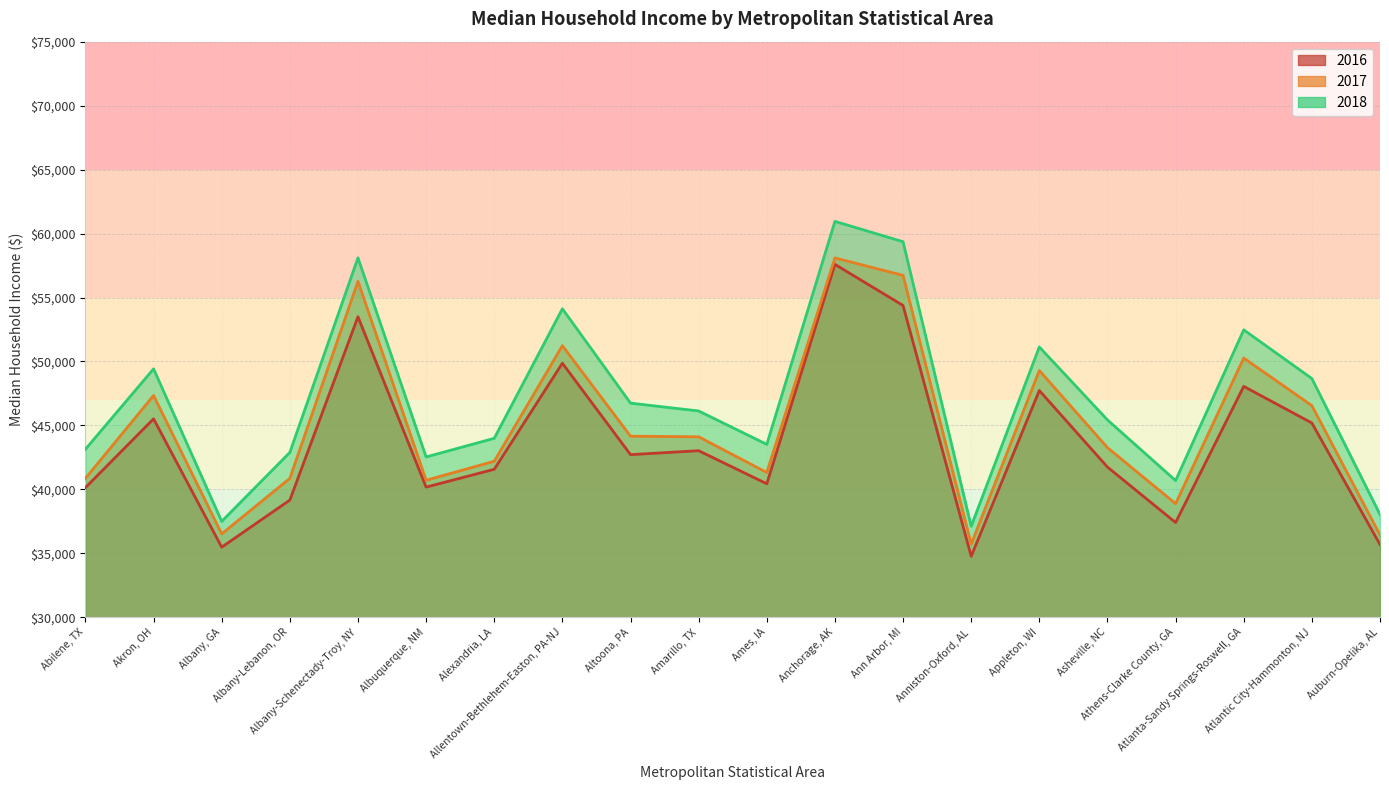

How many distinct data groups are displayed?

3